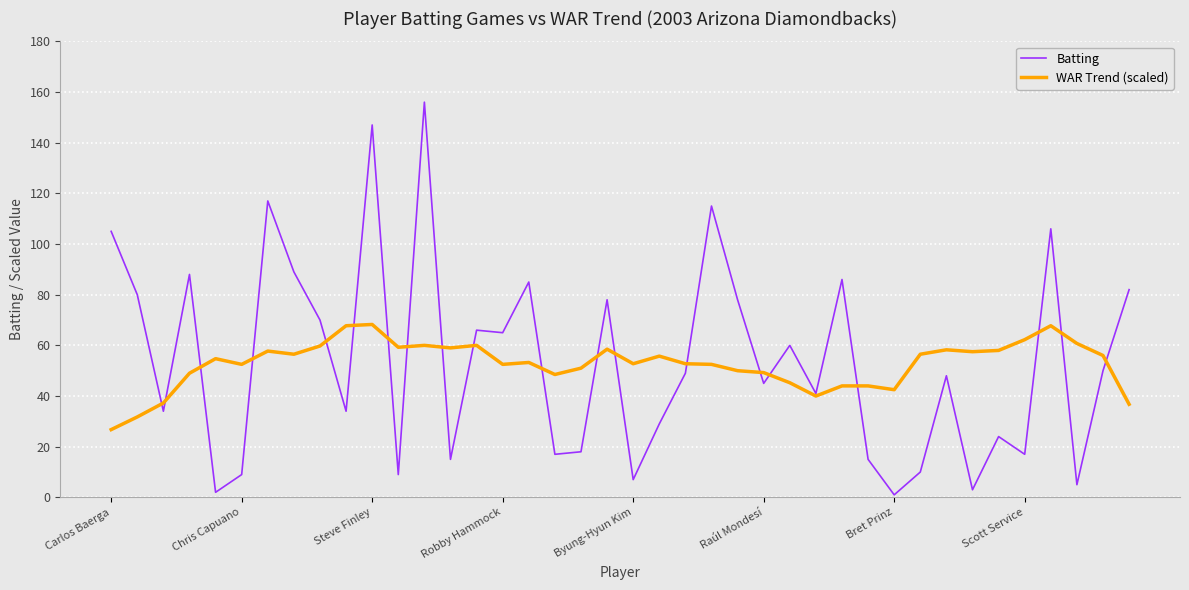

How many values in the Batting series are below 49?

20